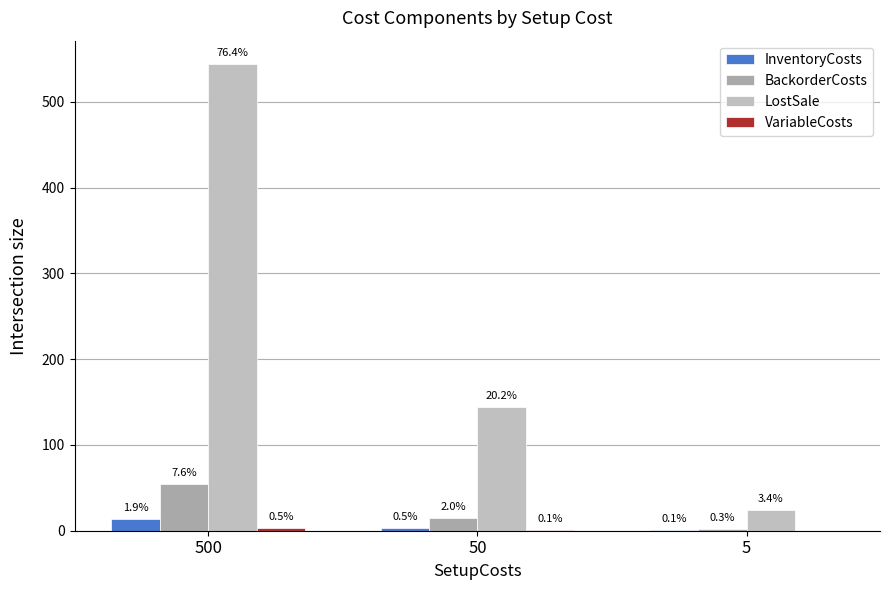

How many groups of bars are there?

3